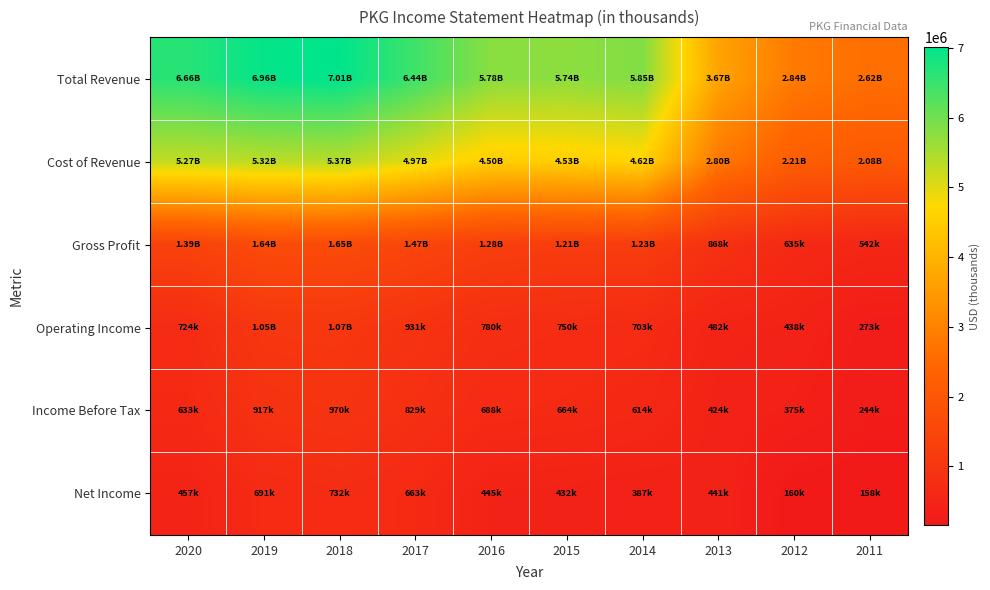

At which category is the sum across all series the highest?

2018